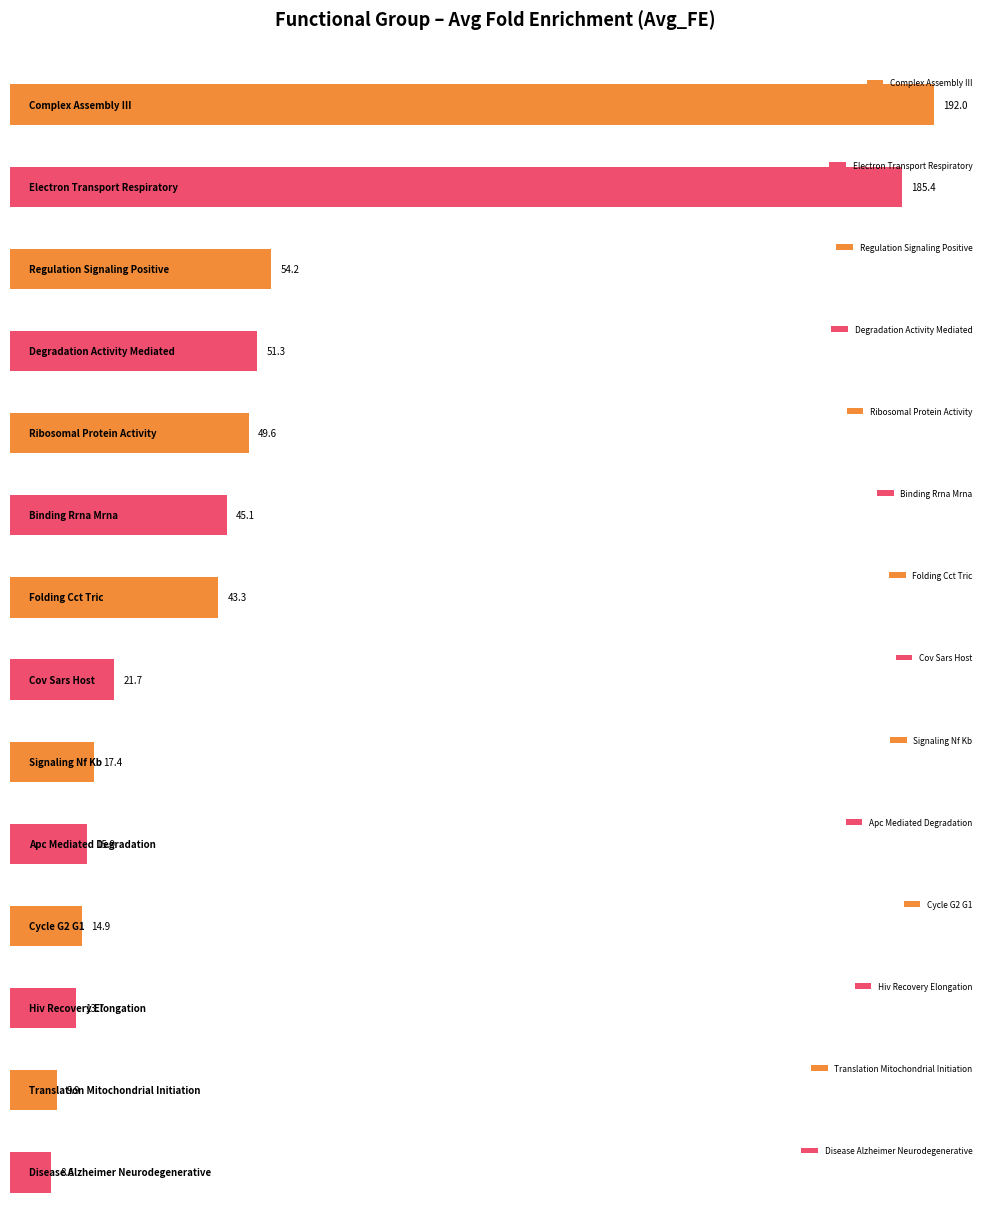

Rank the categories by value from highest to lowest.

Complex Assembly III, Electron Transport Respiratory, Regulation Signaling Positive, Degradation Activity Mediated, Ribosomal Protein Activity, Binding Rrna Mrna, Folding Cct Tric, Cov Sars Host, Signaling Nf Kb, Apc Mediated Degradation, Cycle G2 G1, Hiv Recovery Elongation, Translation Mitochondrial Initiation, Disease Alzheimer Neurodegenerative